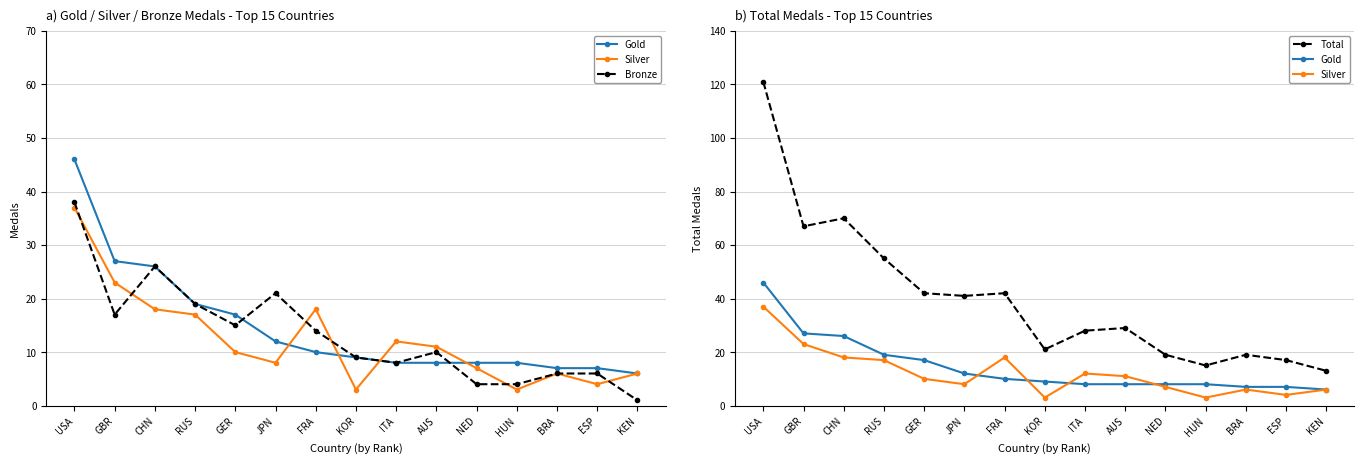

Is the value of Gold at GER greater than the value of Bronze at FRA?

Yes